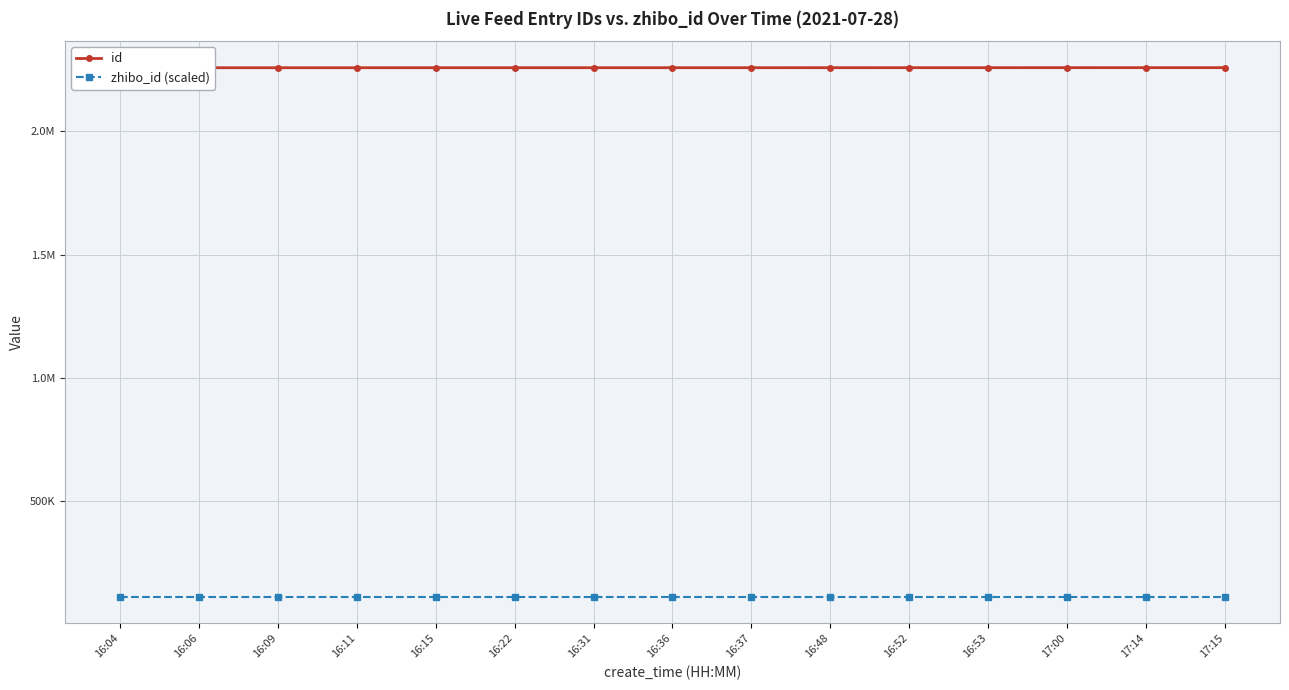

What is the sum of the zhibo_id (scaled) values at 17:14 and 16:31?

225818.1